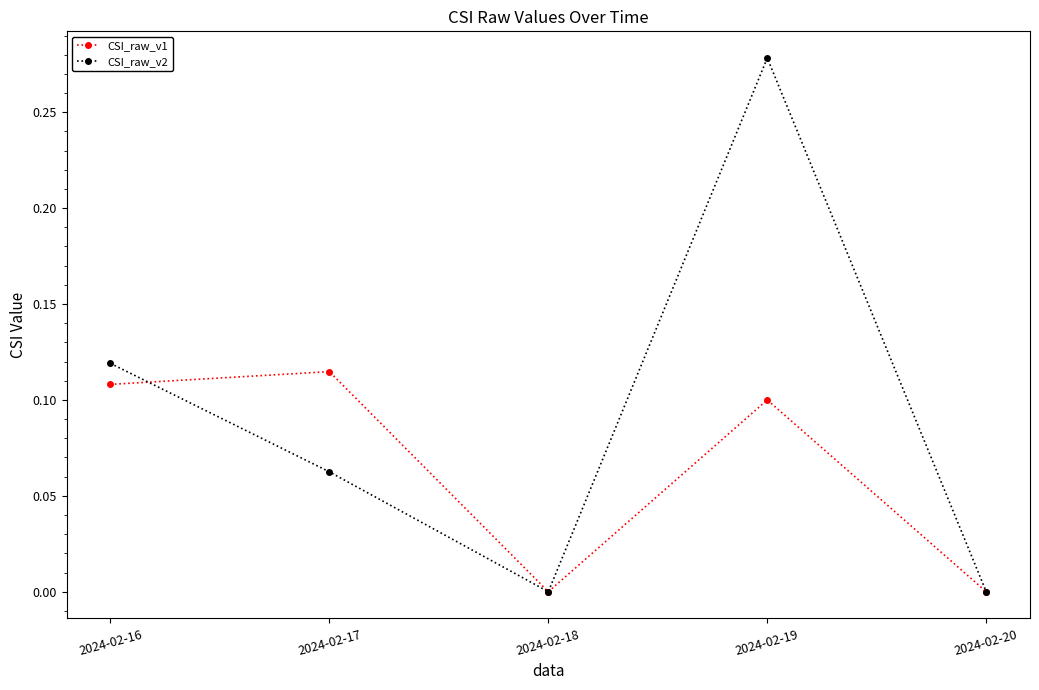

Rank the series by their maximum value, from lowest to highest.

CSI_raw_v1, CSI_raw_v2